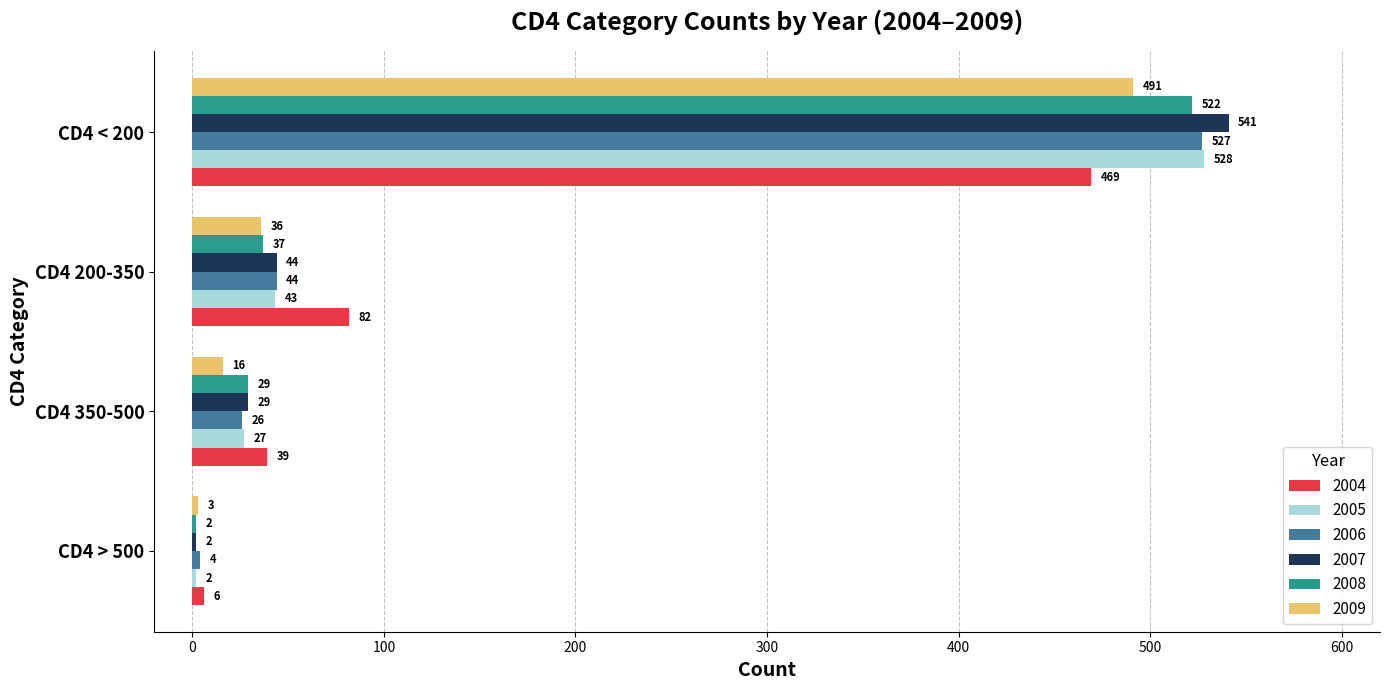

What is the sum of all 2005 values?

600